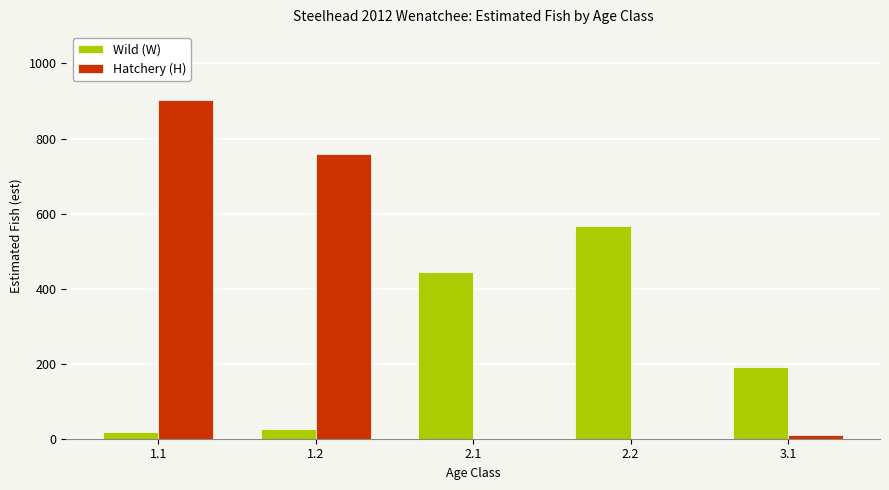

Which series has the largest total across all categories?

Hatchery (H)